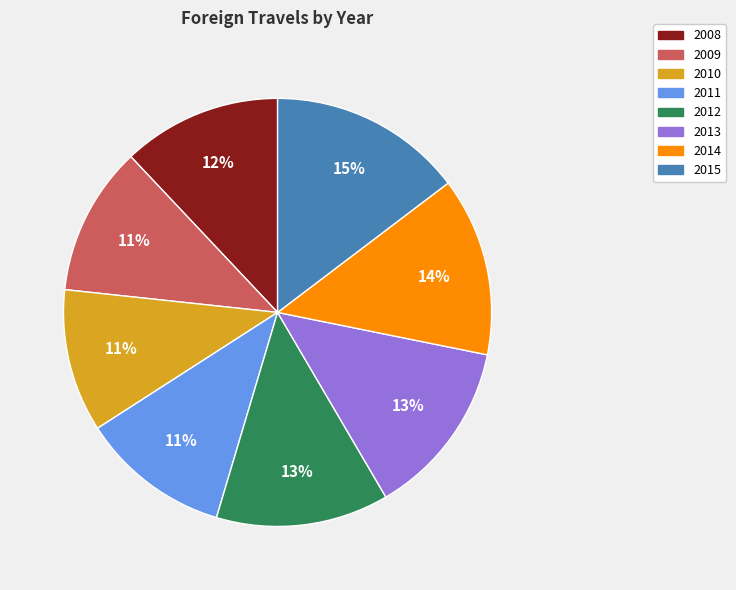

The 2015 slice represents 15% of the pie. True or false?

True